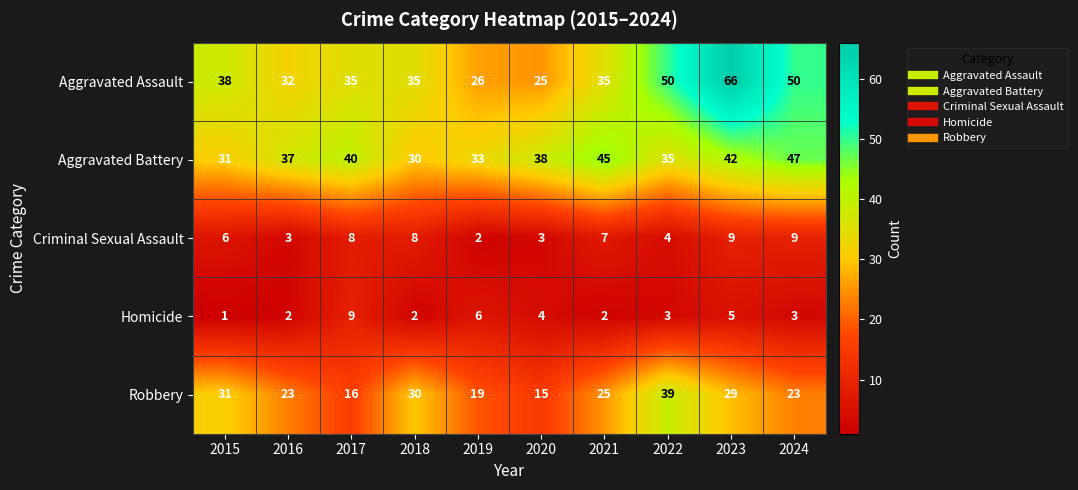

How many distinct data groups are displayed?

5